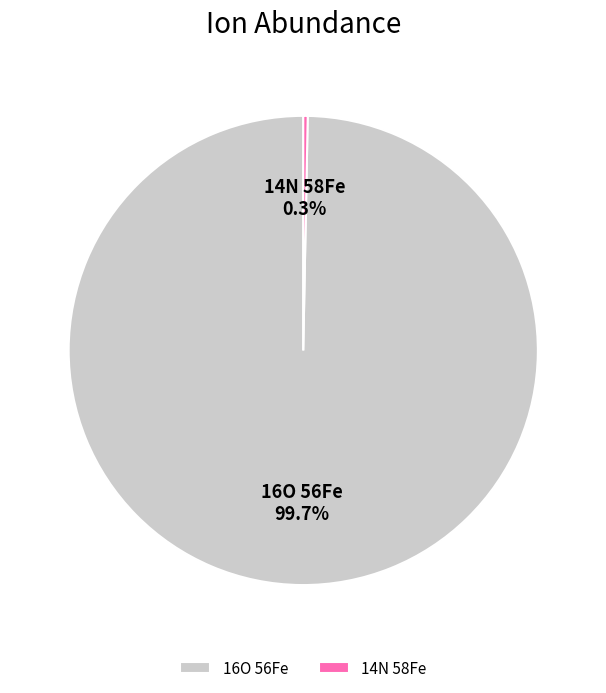

How many slices are in this pie chart?

2